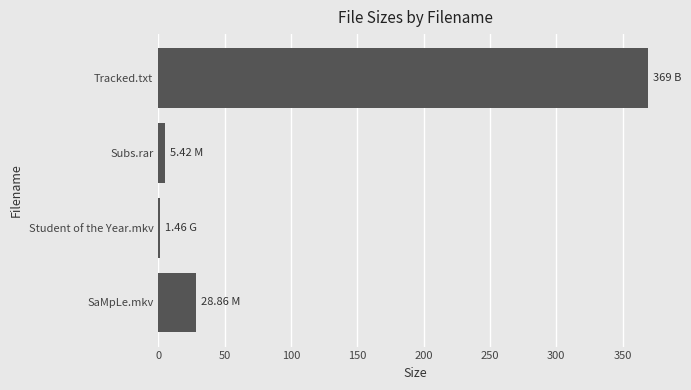

Which has a higher value, Tracked.txt or Student of the Year.mkv?

Tracked.txt